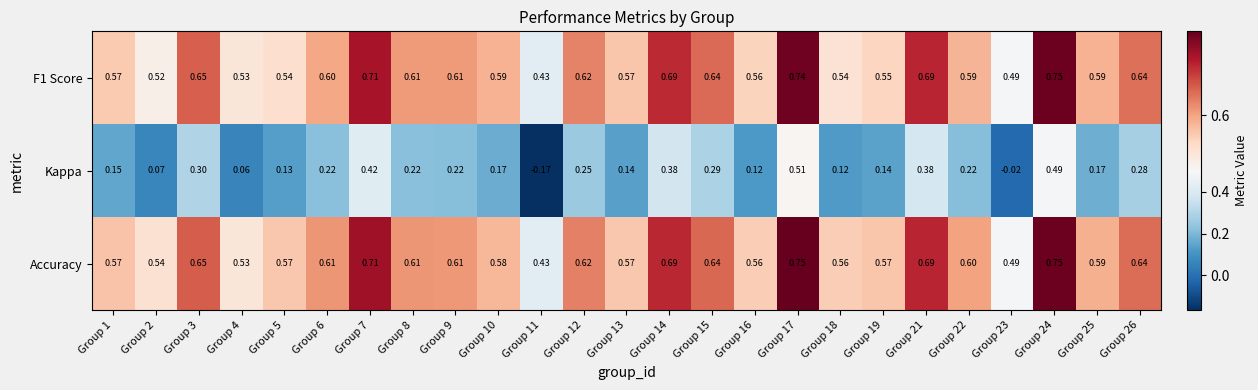

At how many categories does at least one series exceed 0?

25